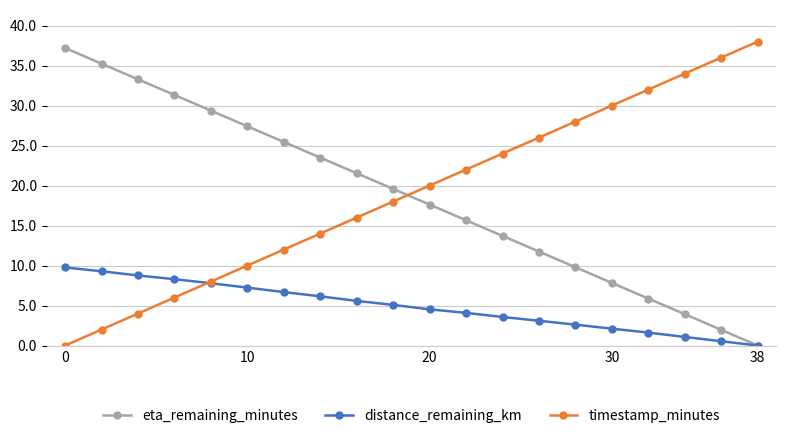

At how many categories does at least one series exceed 21?

18